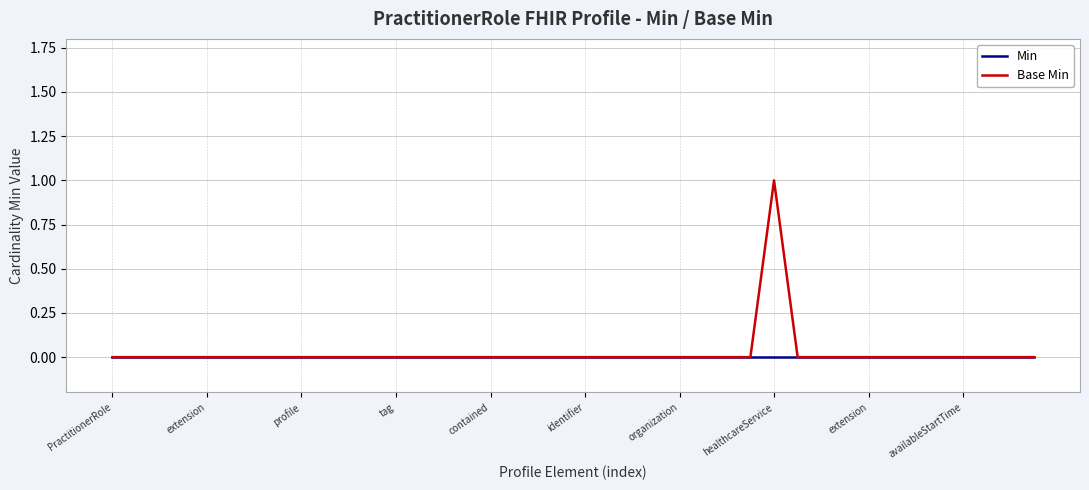

Which series has the widest spread of values?

Base Min